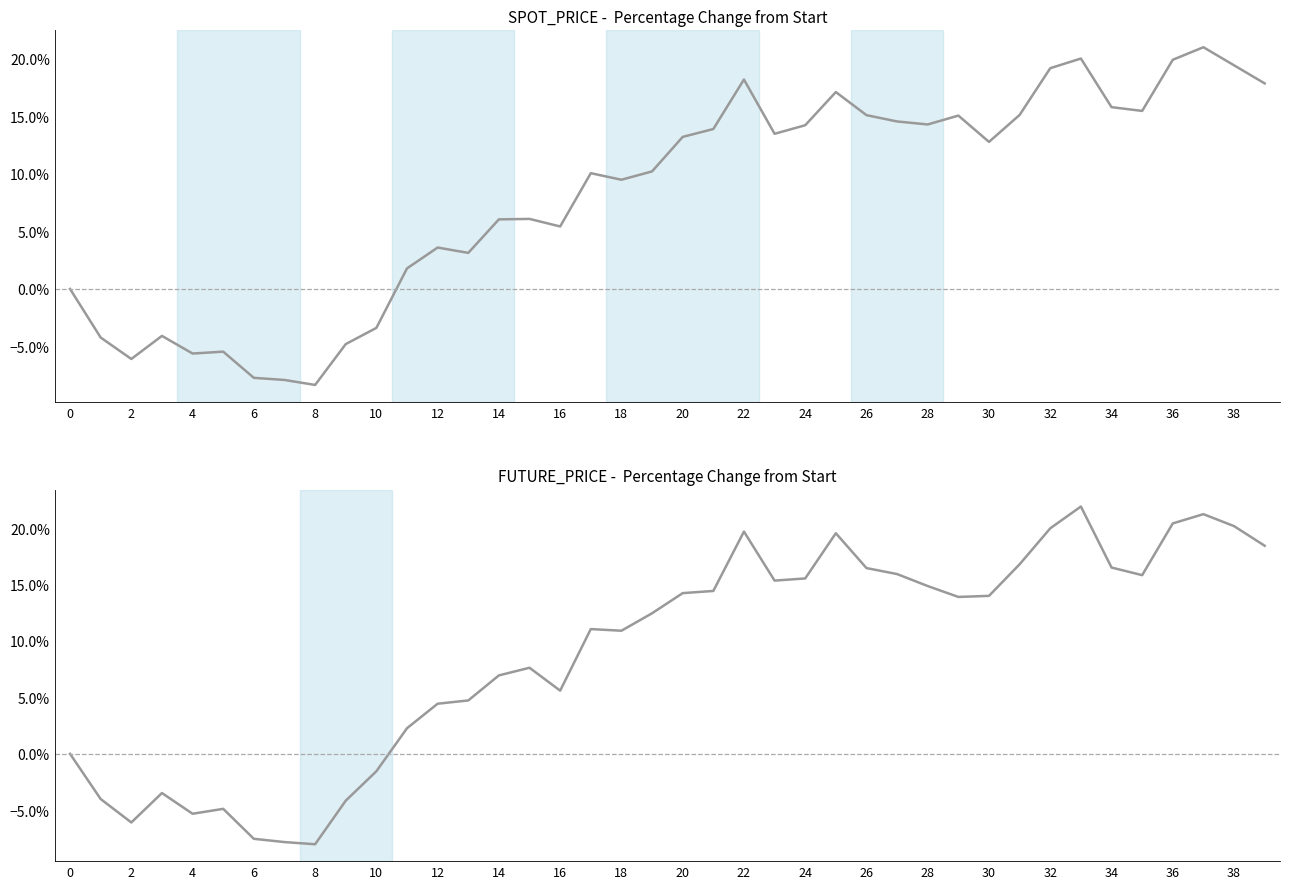

Which series has the widest spread of values?

FUTURE_PRICE